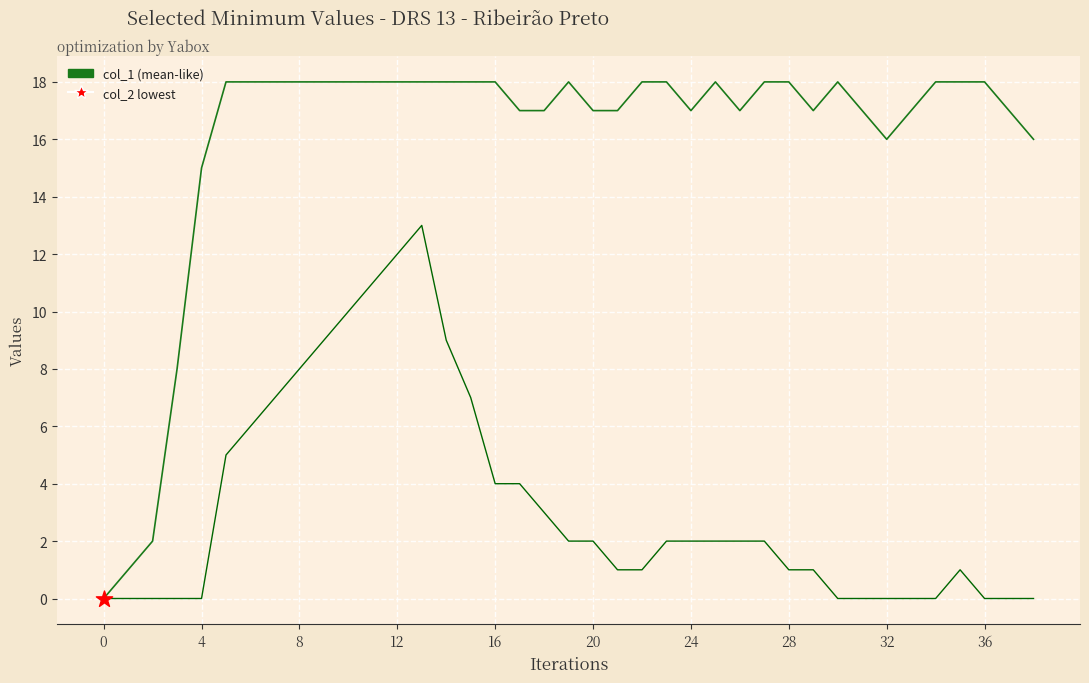

What is the maximum value shown in the chart?

18